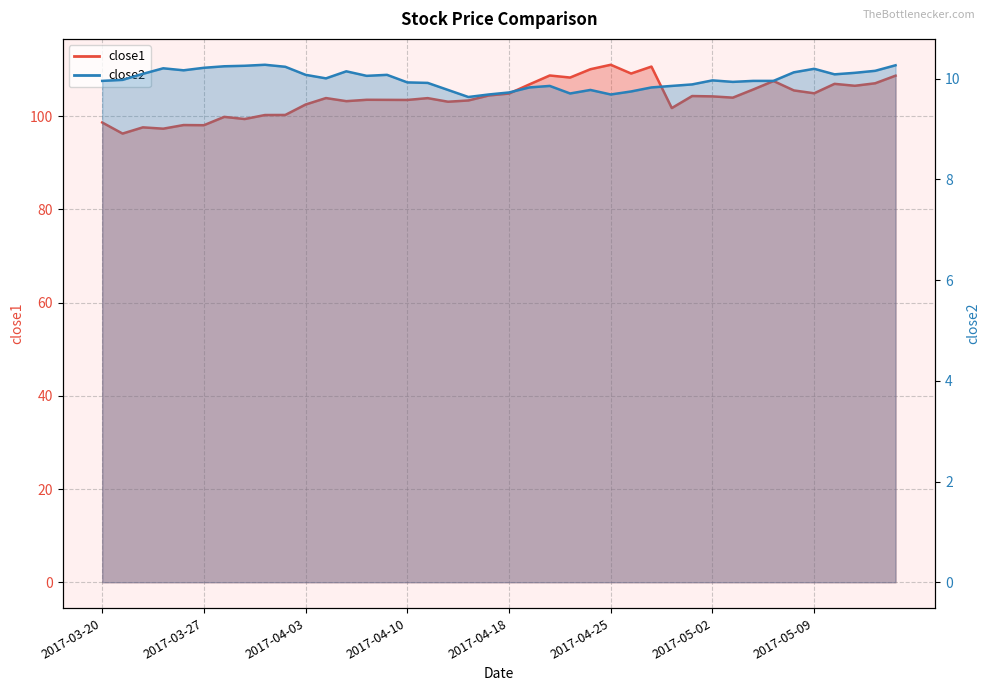

True or false: close1 has more than 1 points higher than both neighbors.

True